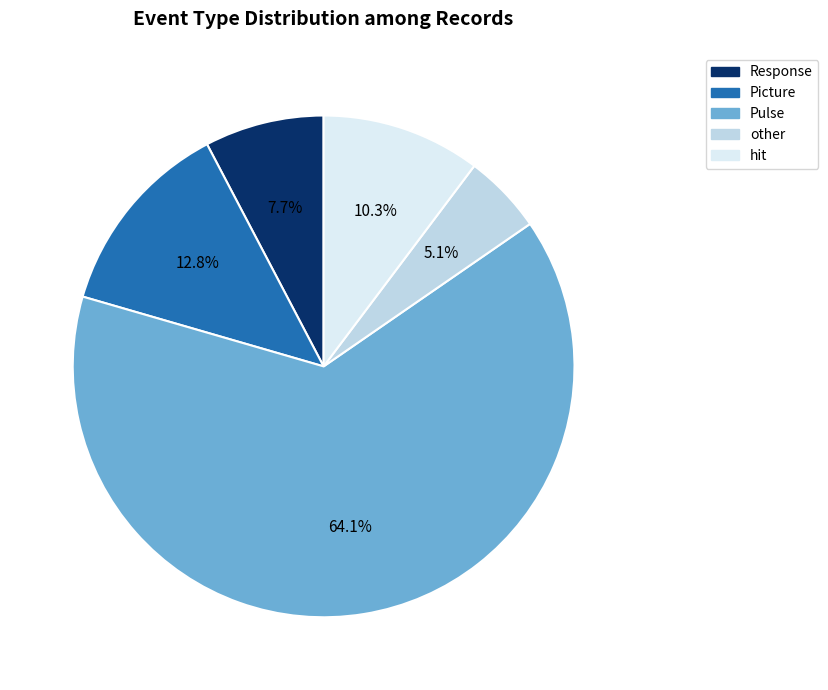

How many segments does this pie chart have?

5